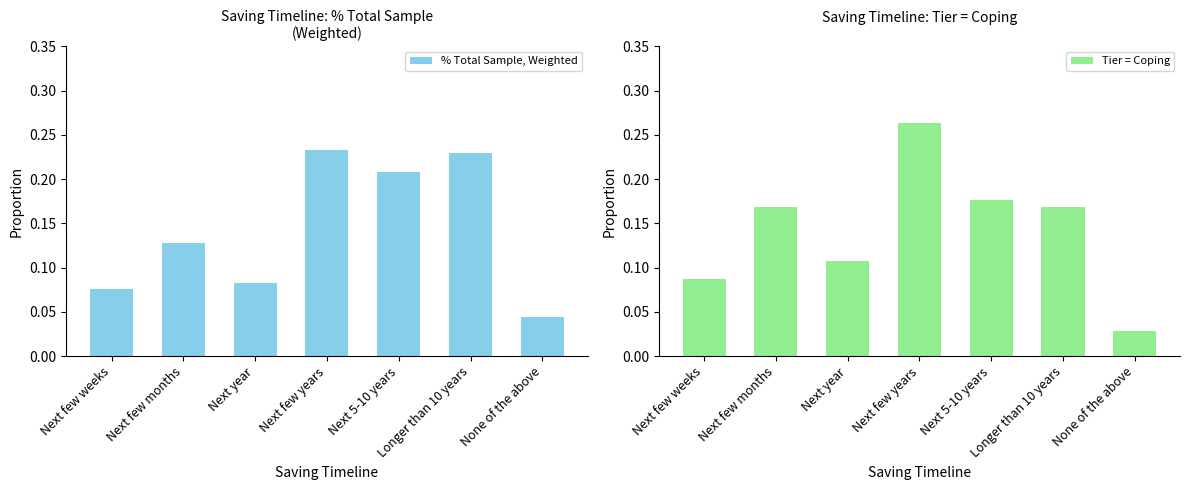

What is the approximate value of Tier = Coping at Longer than 10 years?

0.2